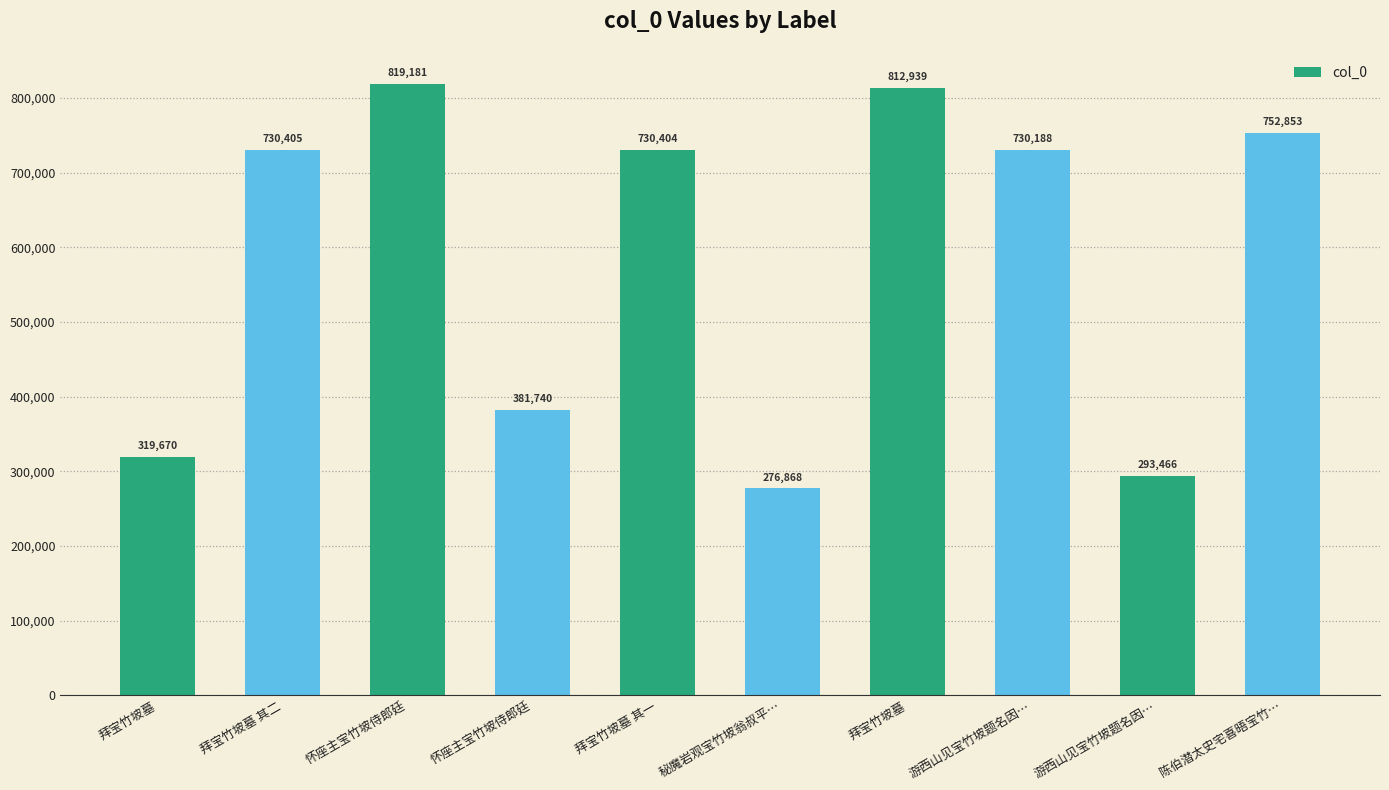

At which label does the data first exceed 730404?

拜宝竹坡墓 其二